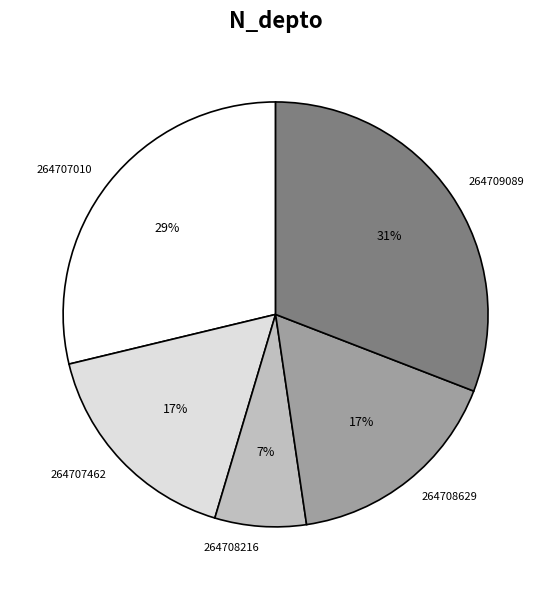

Between 264707010 and 264709089, which is larger?

264709089